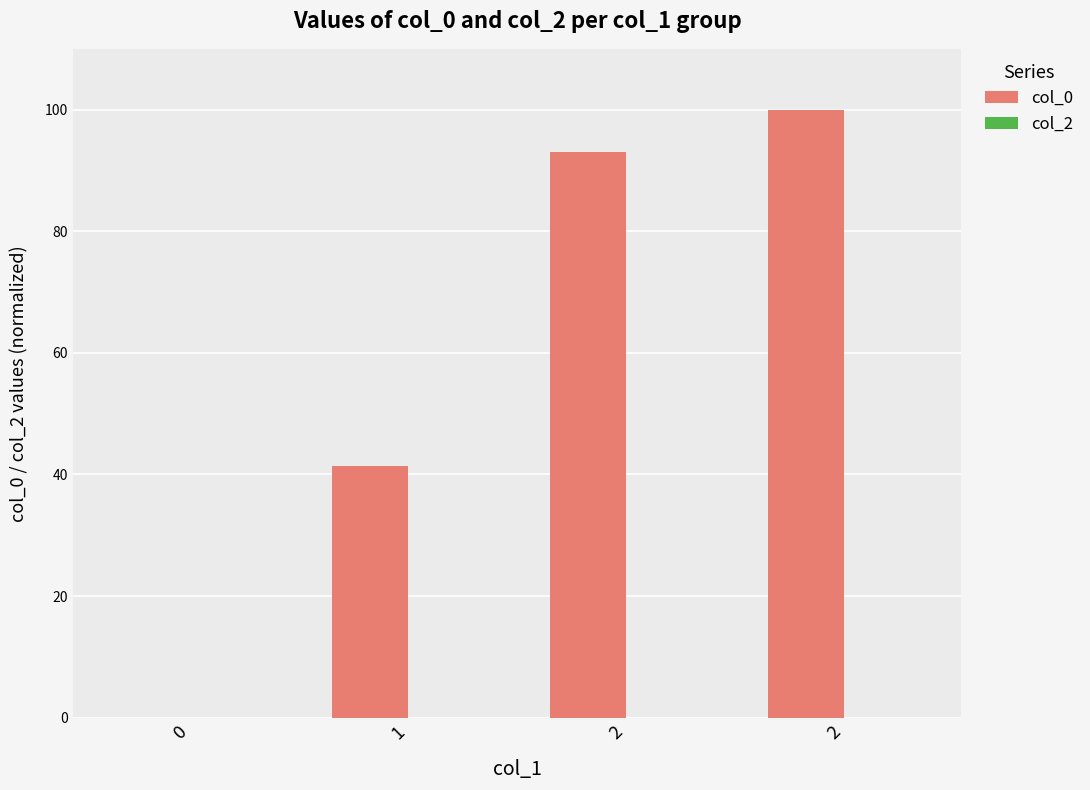

Count the number of categories in the chart.

4